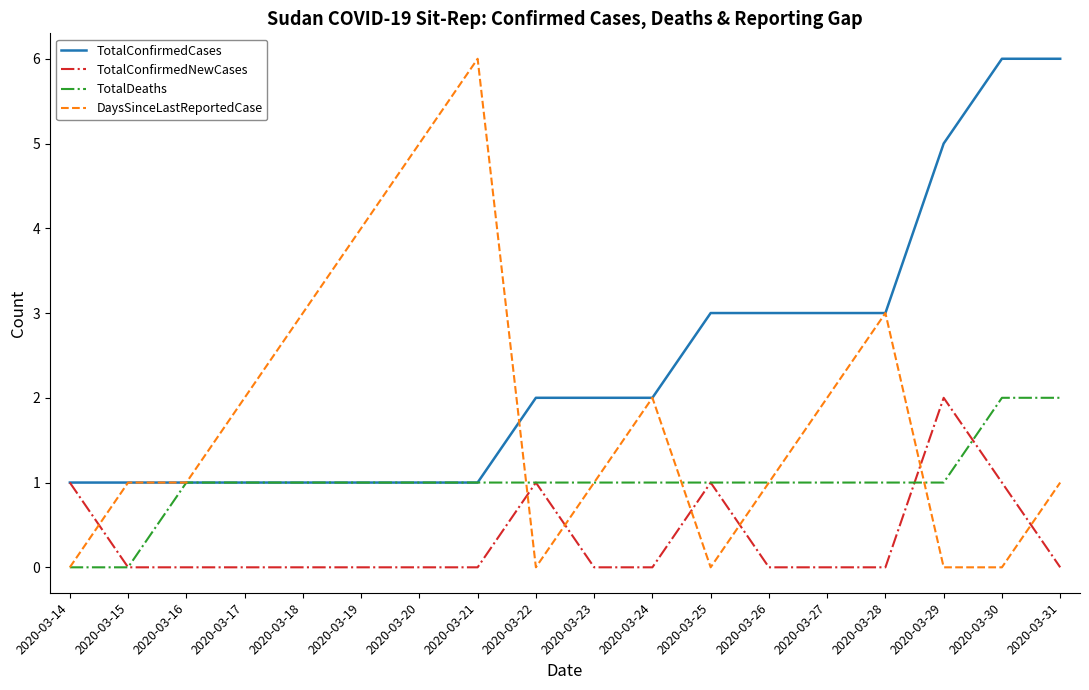

Which series ends up on top after the final intersection of TotalConfirmedNewCases and DaysSinceLastReportedCase?

DaysSinceLastReportedCase